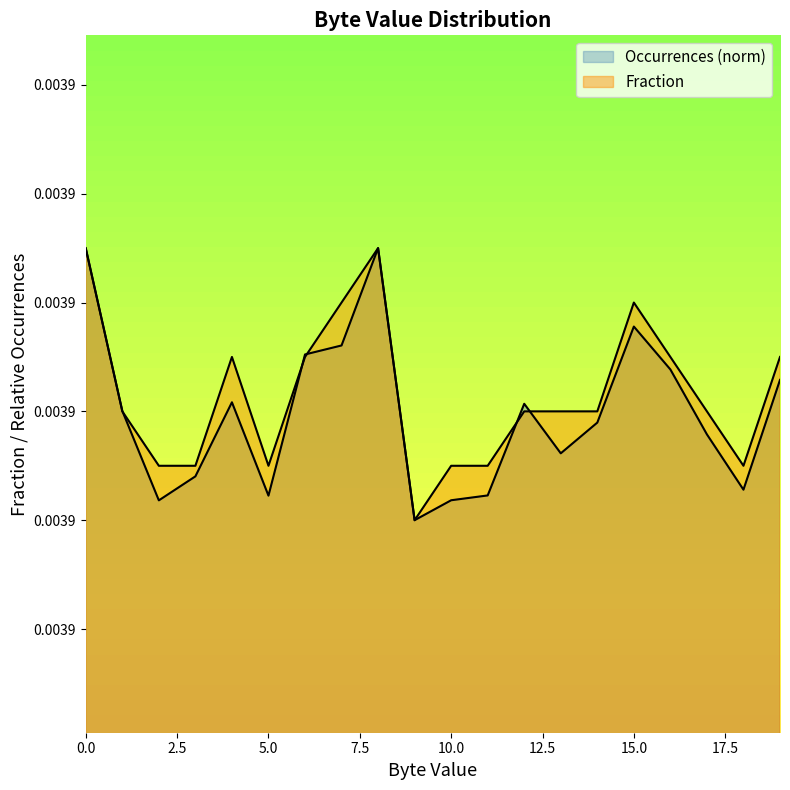

True or false: Fraction has a value of 0.0 at 16.

True